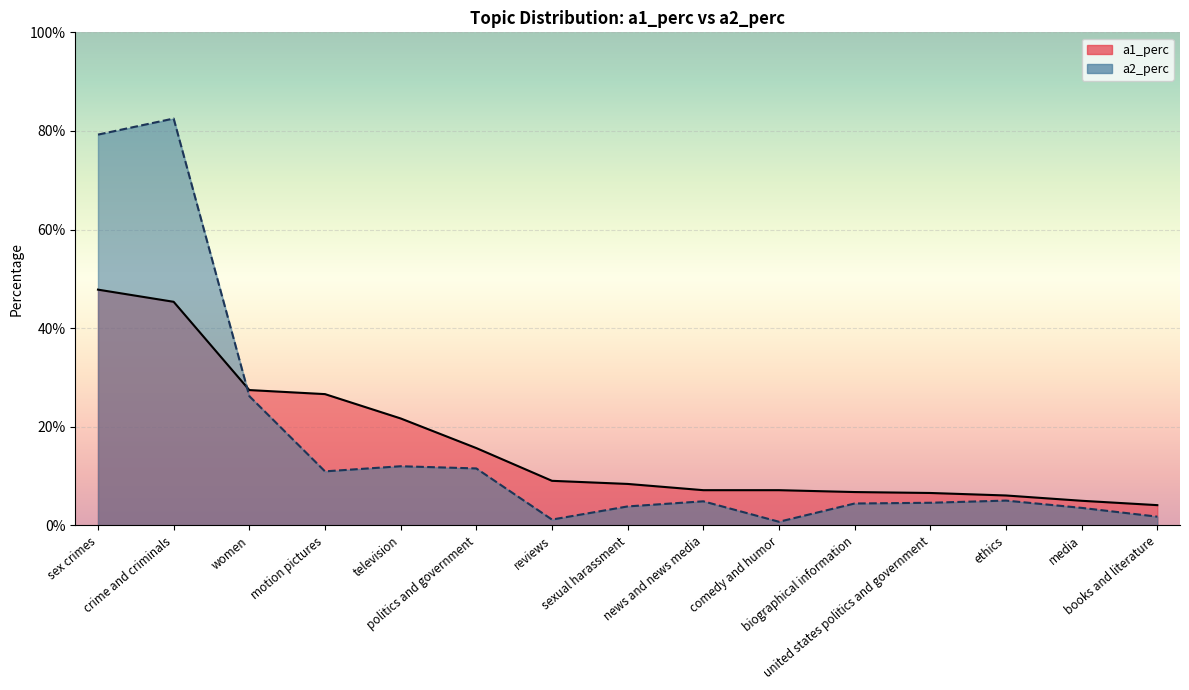

Rank the series at politics and government from lowest to highest value.

a2_perc, a1_perc